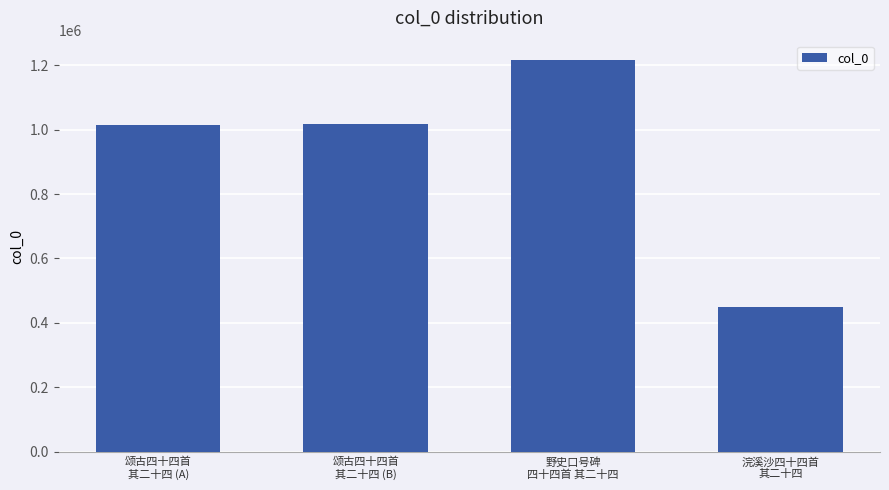

What is the value of the 3rd bar from the left?

1215124